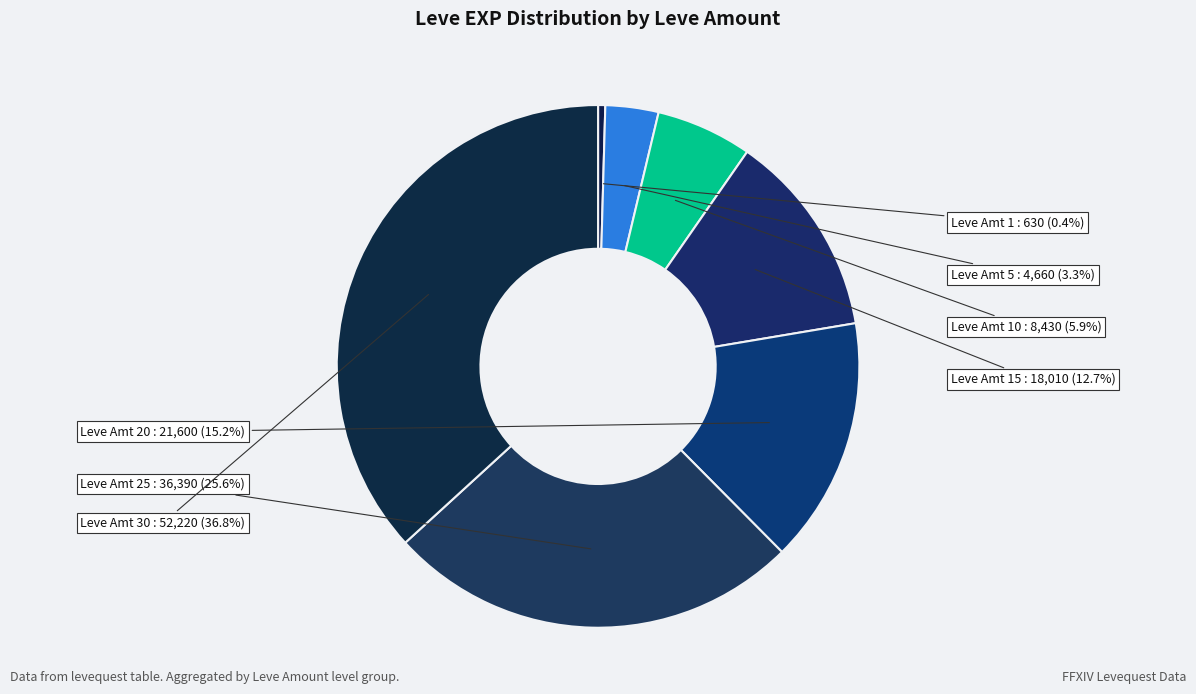

Count the number of slices in the pie.

7